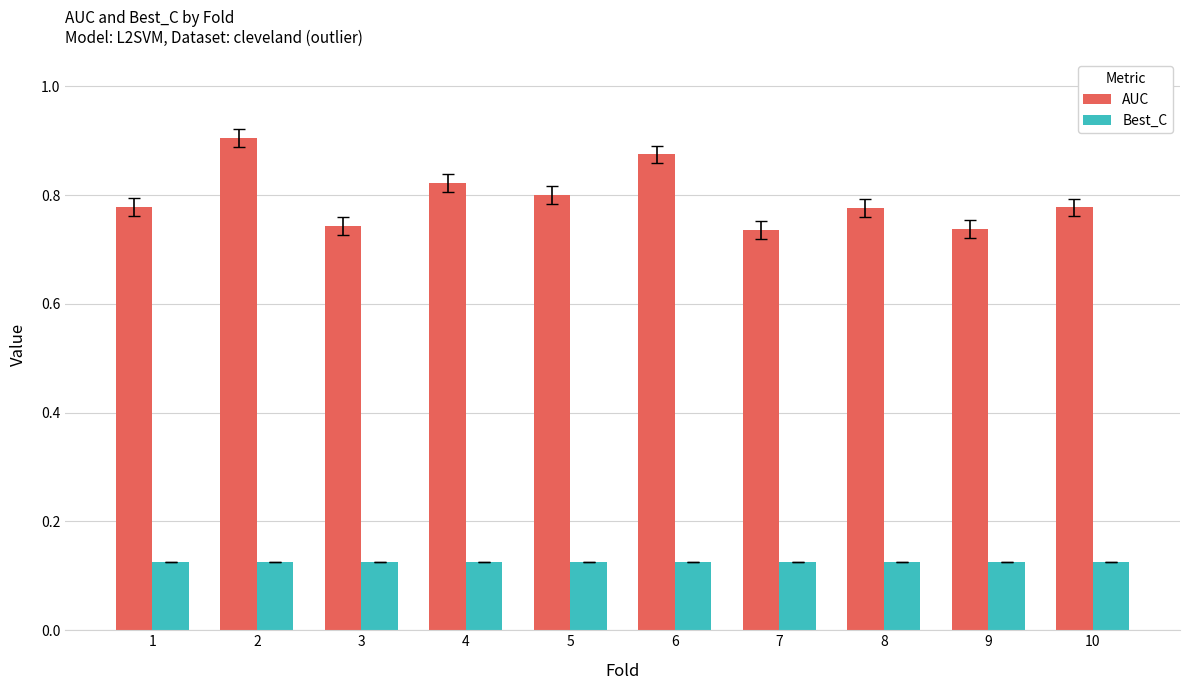

The value of AUC at 1 is 0.8. True or false?

True